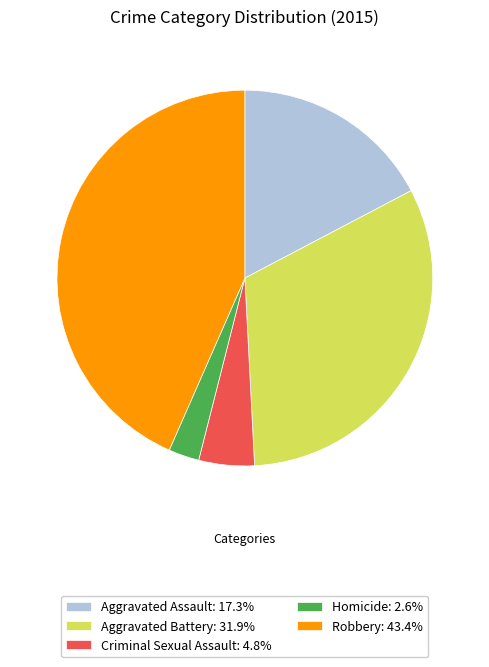

What is the largest slice in the pie chart?

Robbery